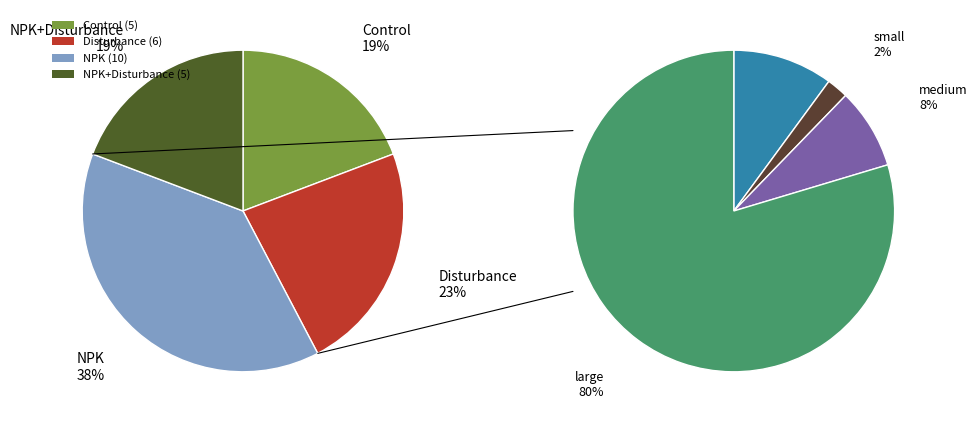

Is it true that NPK+Disturbance is 8% of the pie?

False